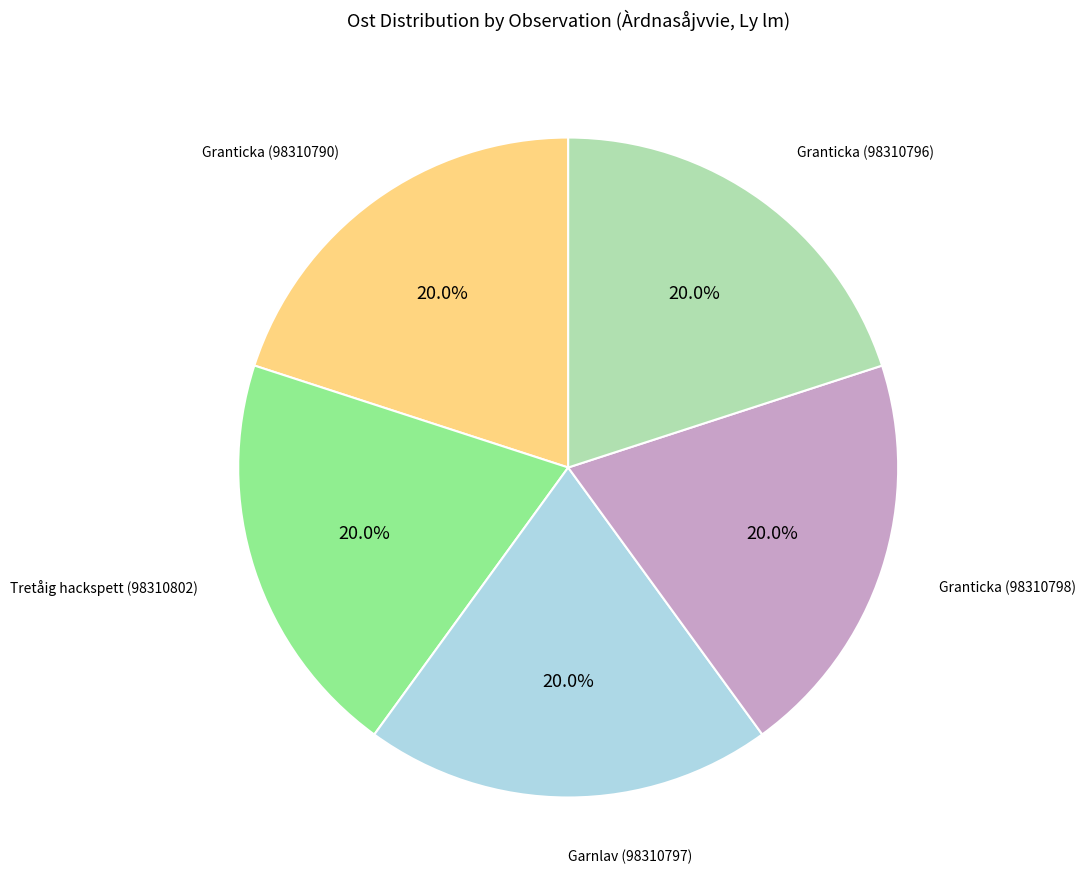

Is there a majority slice in this chart?

No